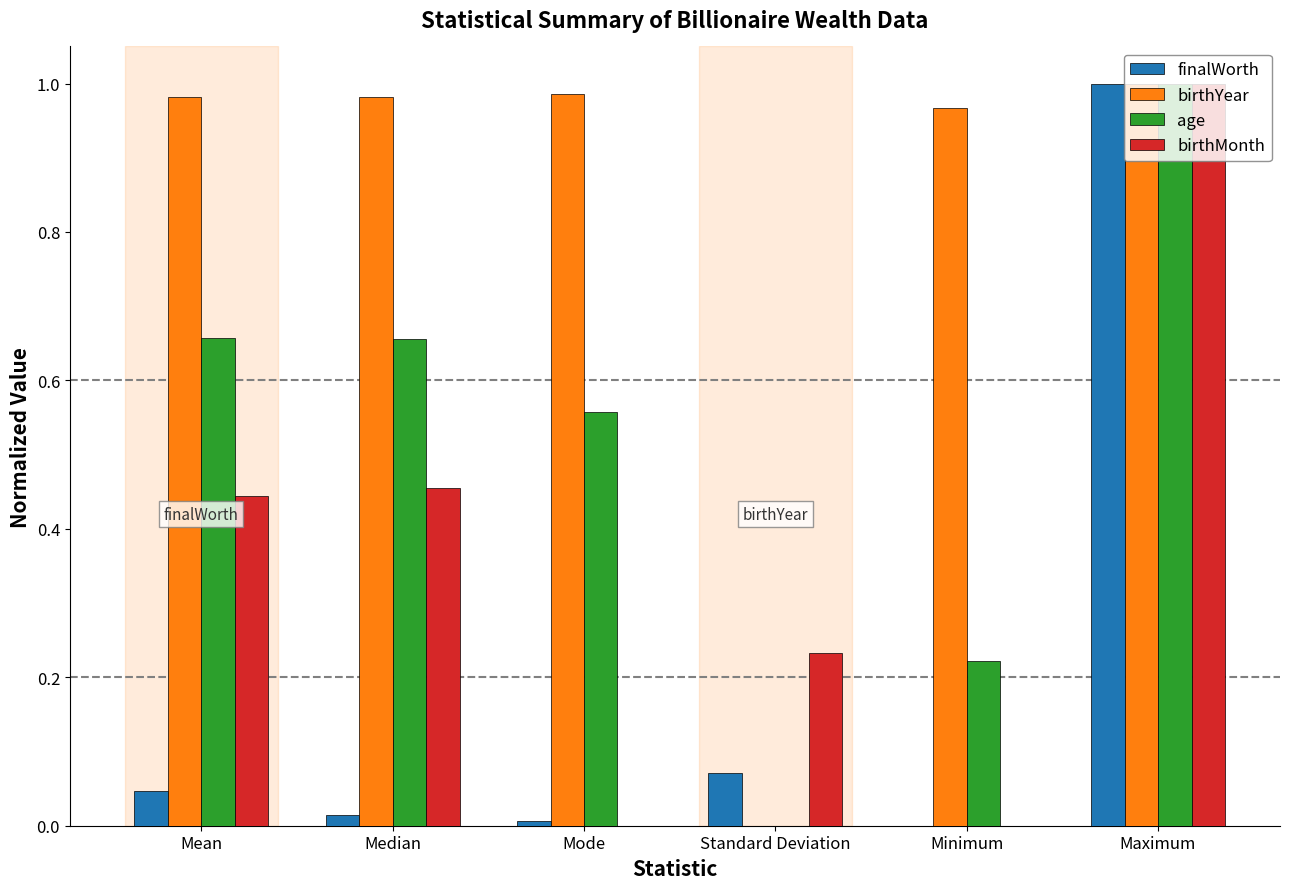

How many groups of bars are there?

6